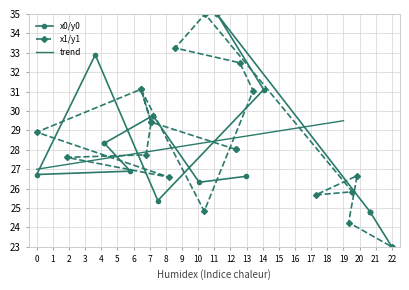

True or false: x1/y1 and x0/y0 cross at least once.

True